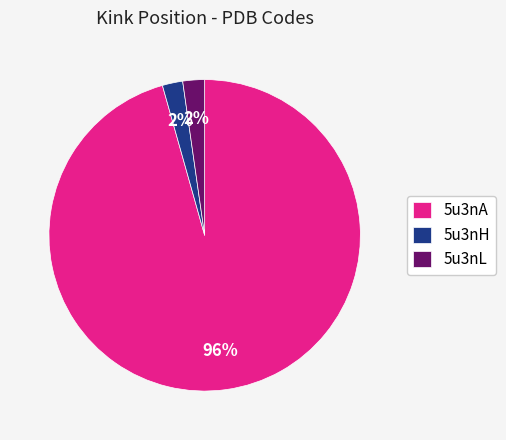

Which category has the biggest portion of the pie?

5u3nA